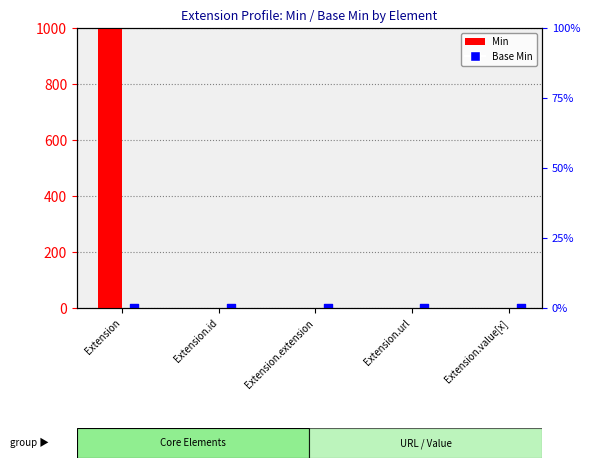

At how many categories does at least one series exceed 643?

1